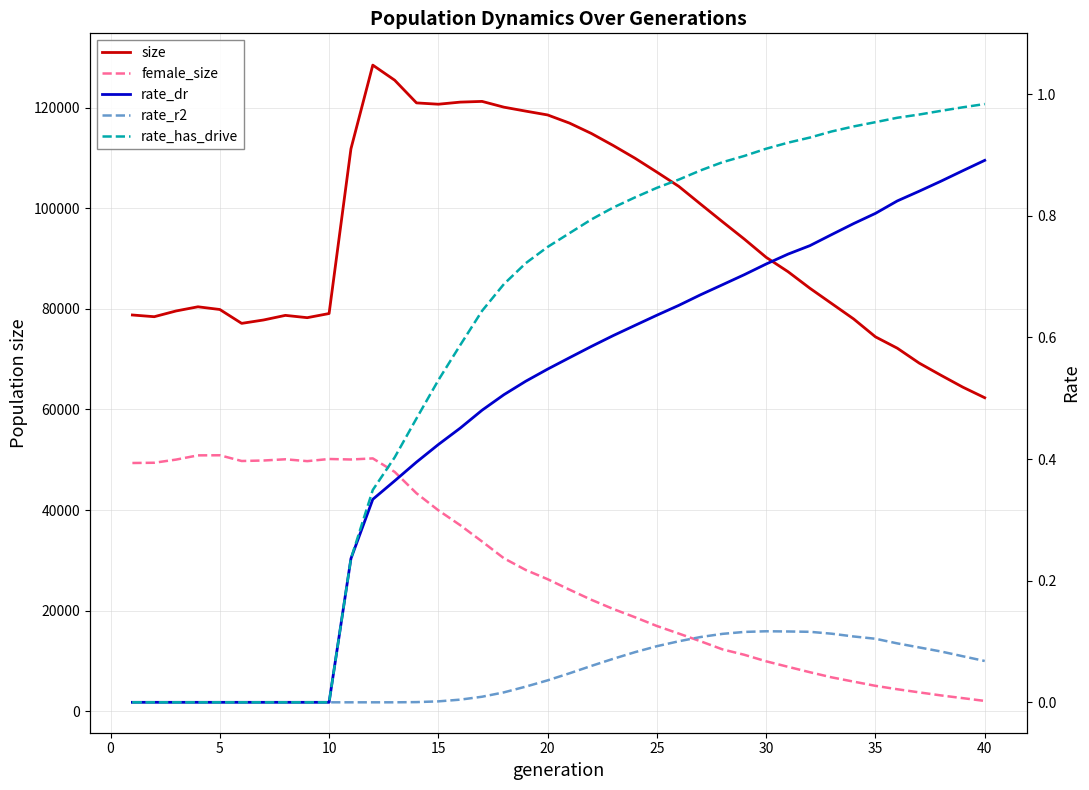

What is the value of the size point at the 18th from the left?

120068.0